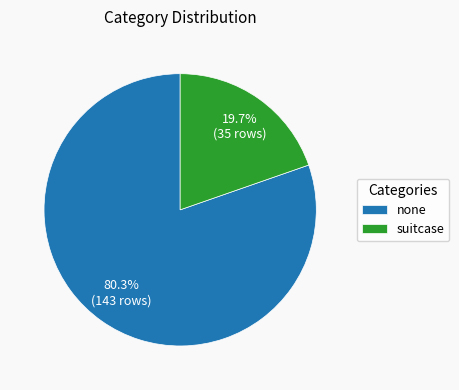

True or false: none accounts for 80% of the total.

True